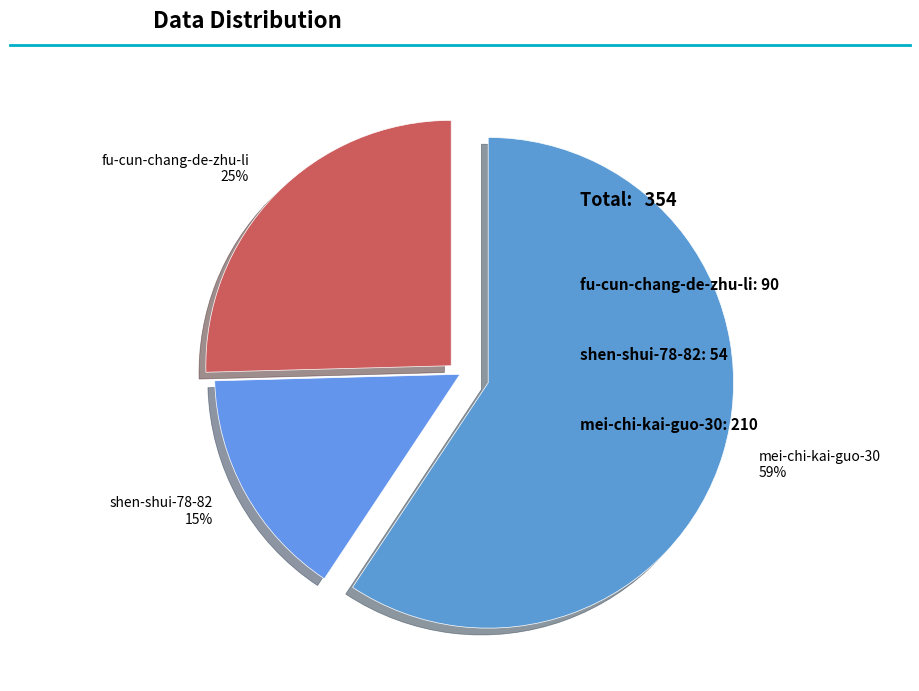

Is mei-chi-kai-guo-30 the majority of the pie?

Yes